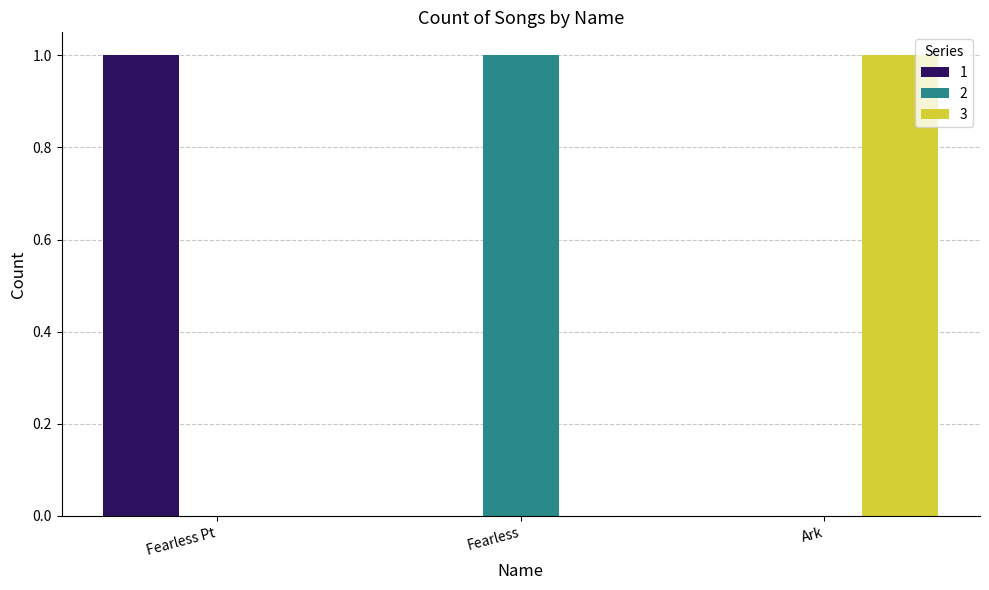

Is the value of 3 at Ark greater than the value of 2 at Ark?

Yes